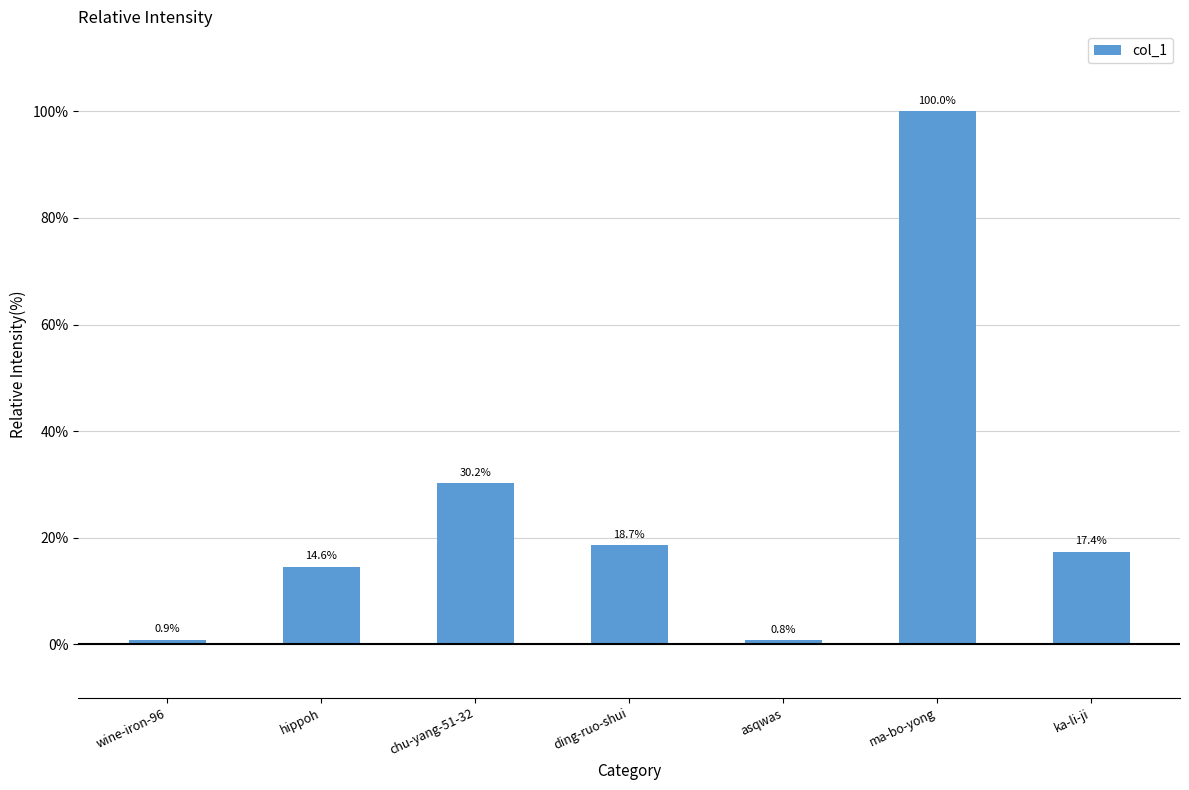

At which label is the value closest to 50?

chu-yang-51-32